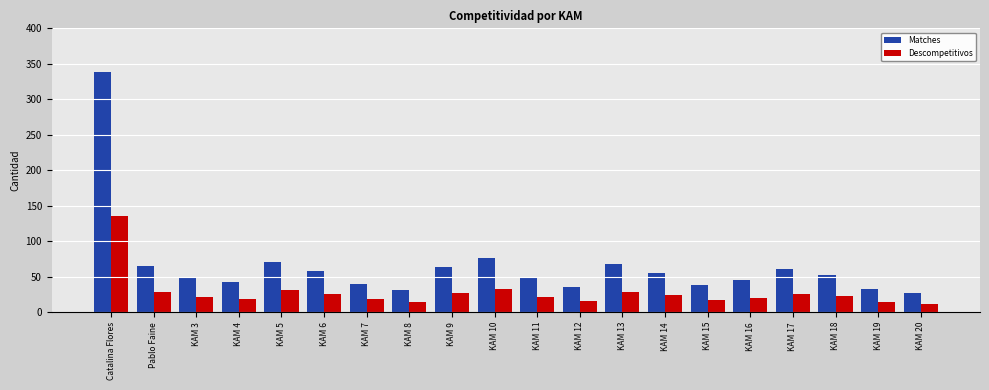

At which label does Descompetitivos reach its peak?

Catalina Flores